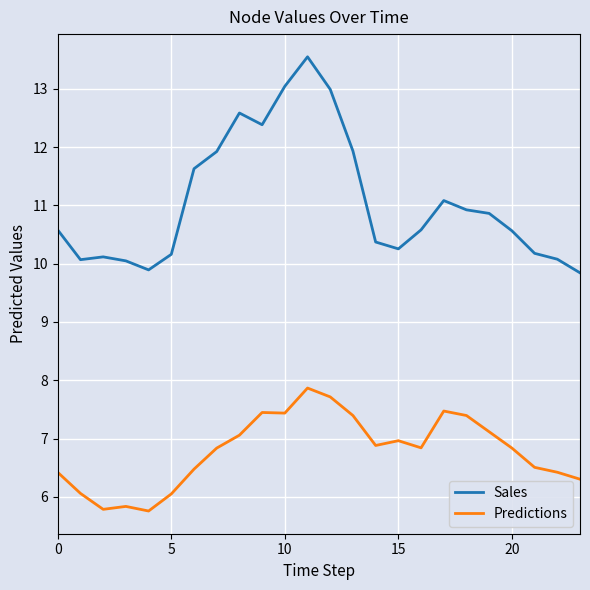

List the series in order of their overall mean, highest first.

Sales, Predictions